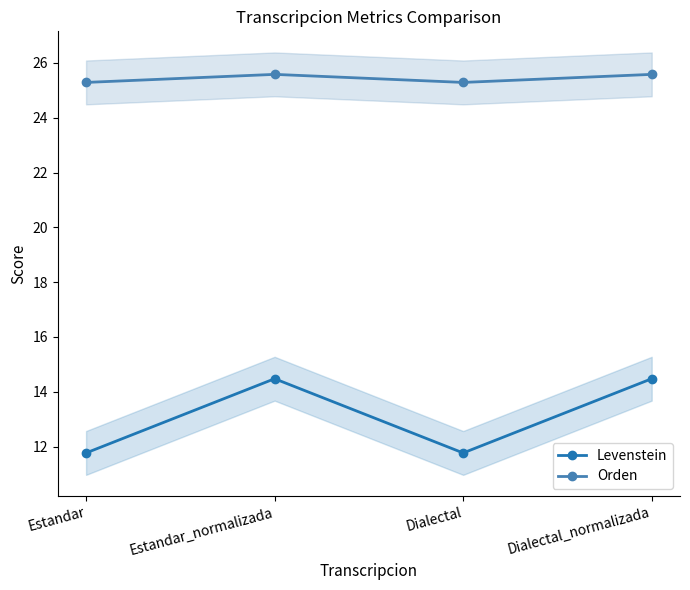

Does the chart display data point markers on the line(s)?

Yes